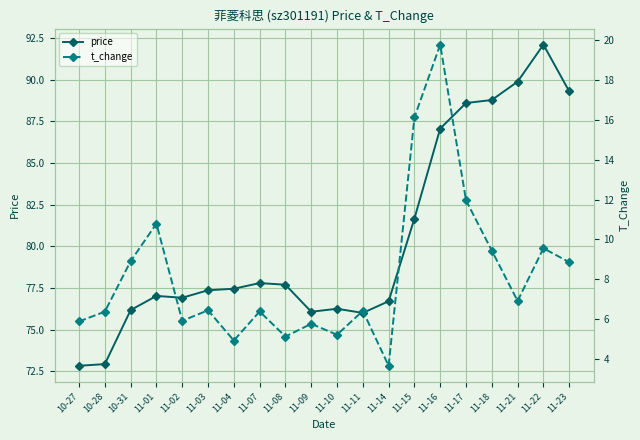

Reading left to right, list all the values displayed in this chart.

price: 10-27=72.8	10-28=72.9	10-31=76.2	11-01=77.0	11-02=76.9	11-03=77.4	11-04=77.5	11-07=77.8	11-08=77.7	11-09=76.1	11-10=76.3	11-11=76.0	11-14=76.7	11-15=81.7	11-16=87.1	11-17=88.6	11-18=88.8	11-21=89.9	11-22=92.1	11-23=89.3
t_change: 10-27=5.9	10-28=6.4	10-31=8.9	11-01=10.8	11-02=5.9	11-03=6.4	11-04=4.9	11-07=6.4	11-08=5.1	11-09=5.8	11-10=5.2	11-11=6.4	11-14=3.6	11-15=16.1	11-16=19.8	11-17=12.0	11-18=9.4	11-21=6.9	11-22=9.6	11-23=8.8